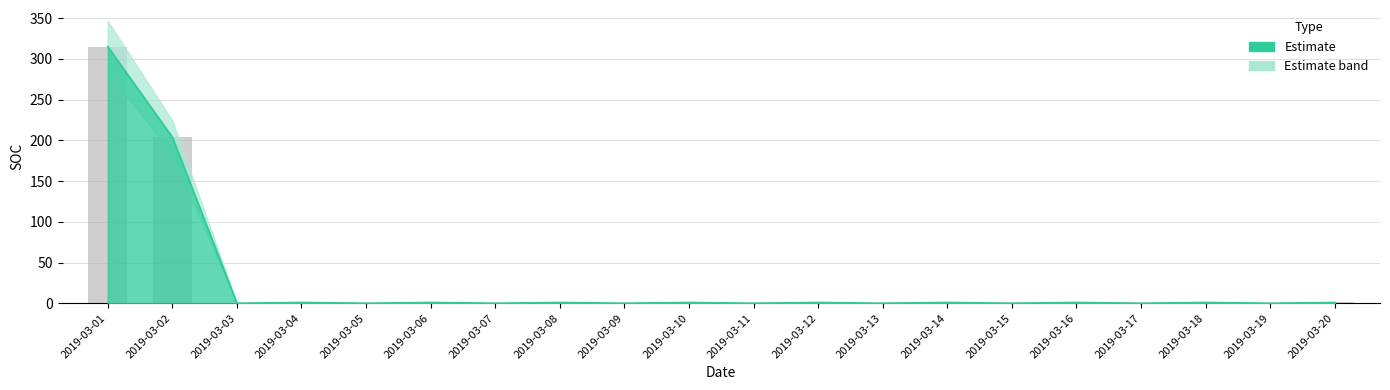

The value at 2019-03-06 is 1.7. True or false?

False